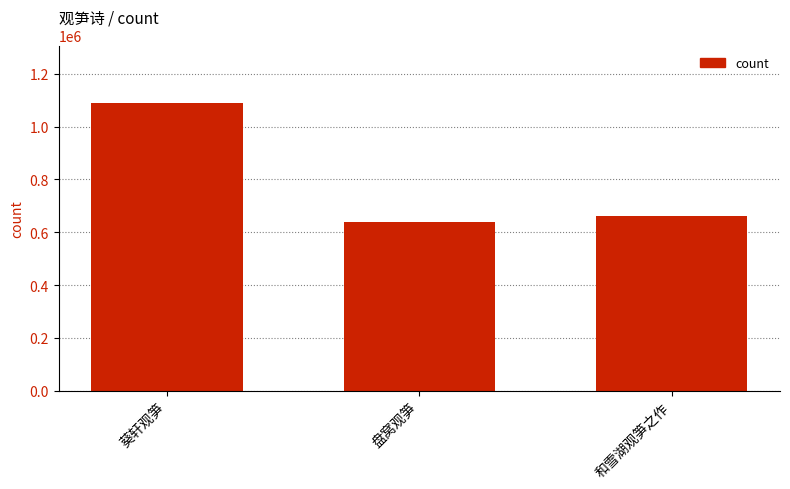

What is the label of the 3rd bar from the left?

和雪湖观笋之作